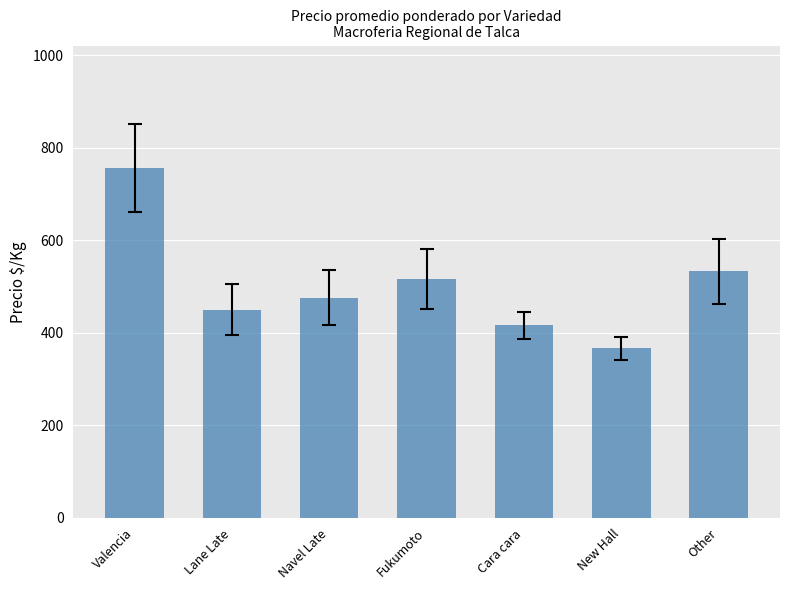

The value at Lane Late is 603. True or false?

False